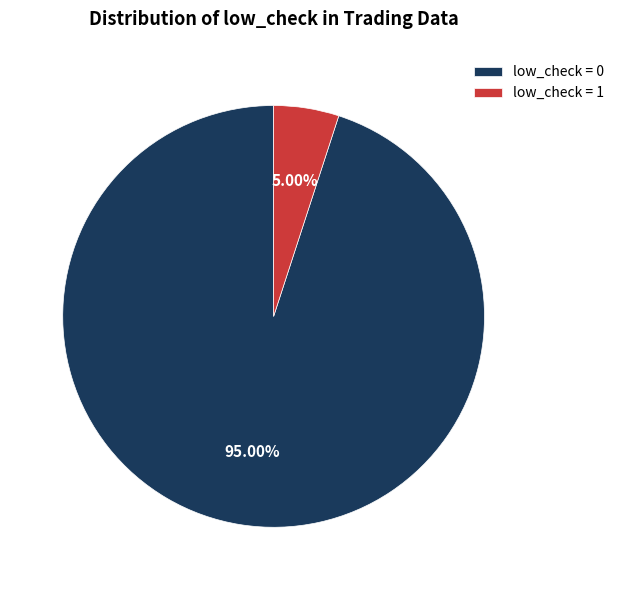

Is the sum of low_check = 0 and low_check = 1 greater than half?

Yes